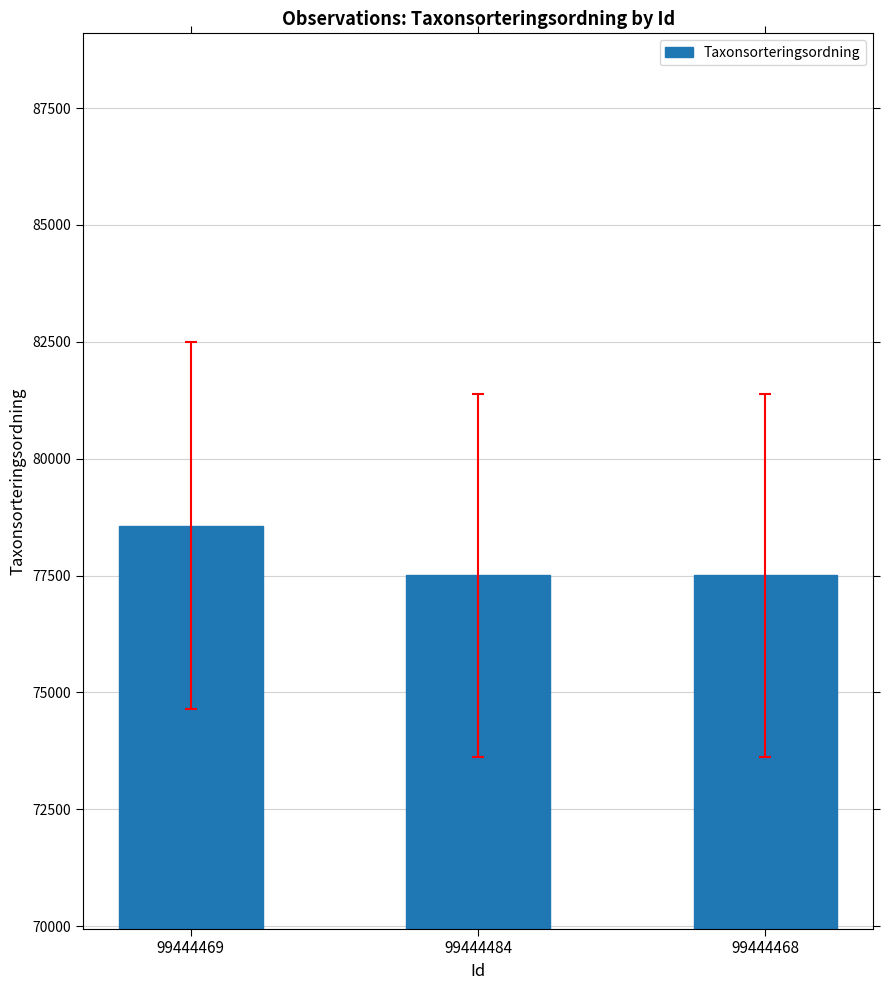

Does the chart contain any negative values?

No